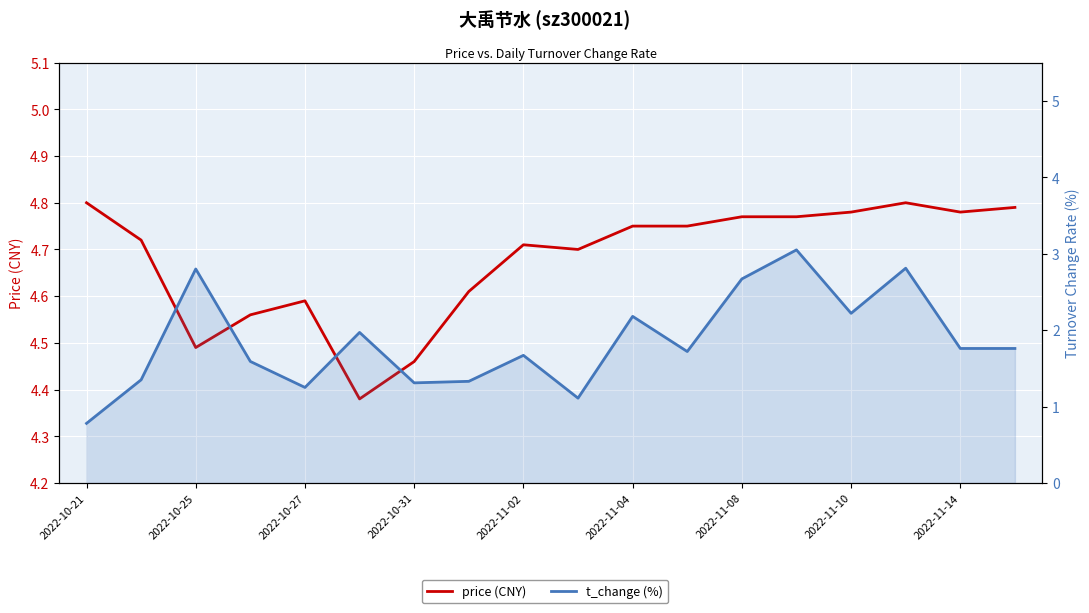

Between 2022-11-02 and 2022-11-14, which series saw the biggest shift?

t_change (%)